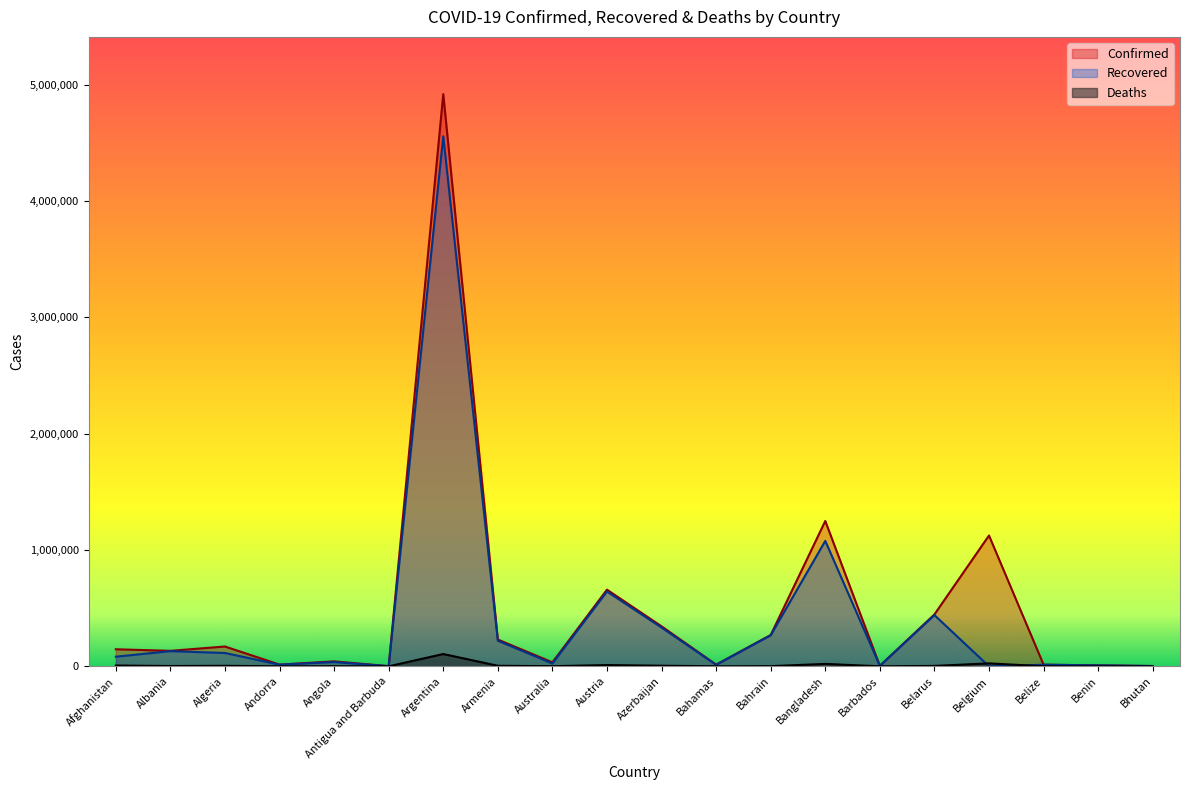

What are all the series names shown in the legend?

Confirmed, Recovered, Deaths